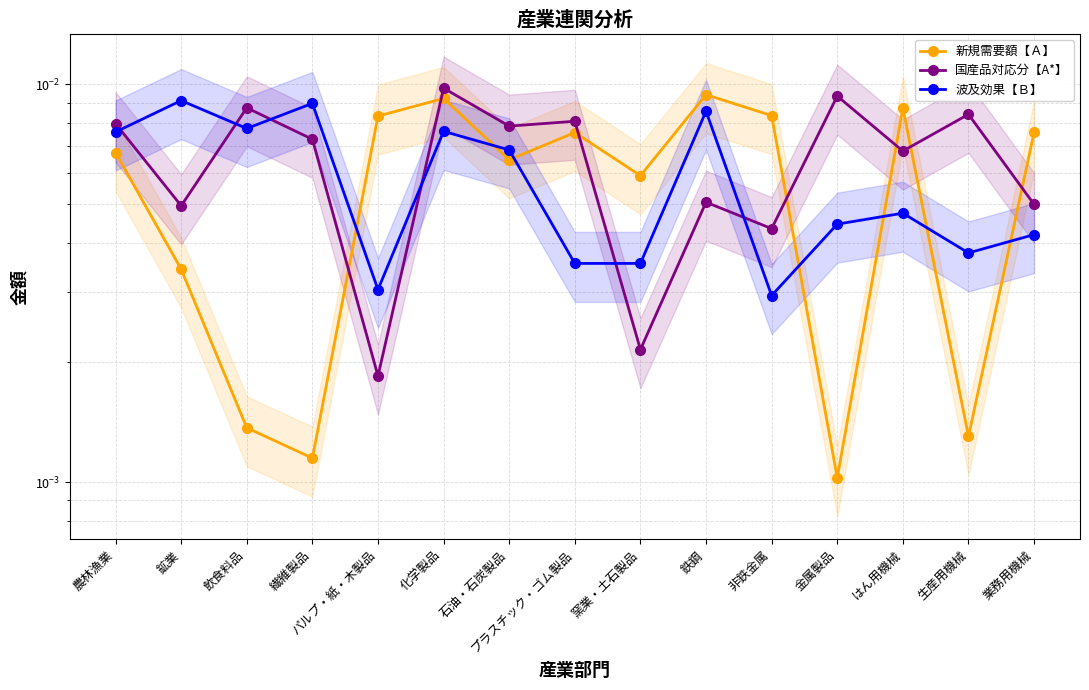

How many lines are shown in the chart?

3